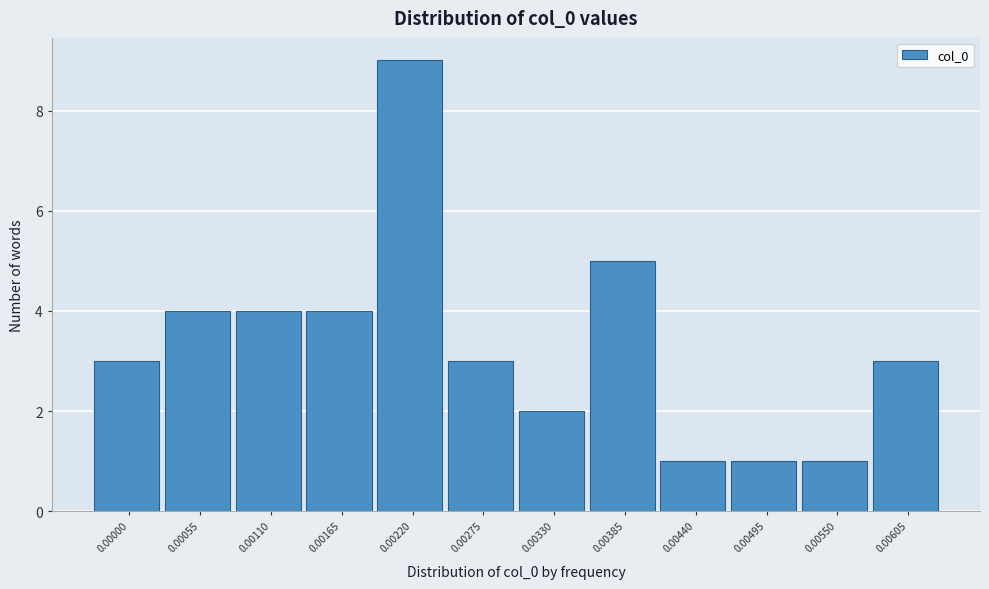

Reading left to right, what are all the values shown in this chart?

3	4	4	4	9	3	2	5	1	1	1	3